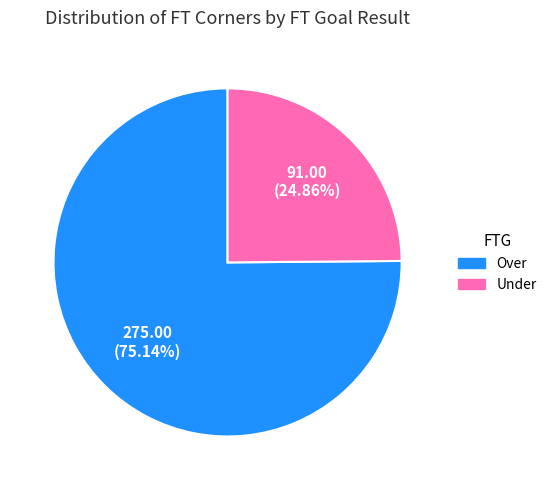

Which category has the biggest portion of the pie?

Over